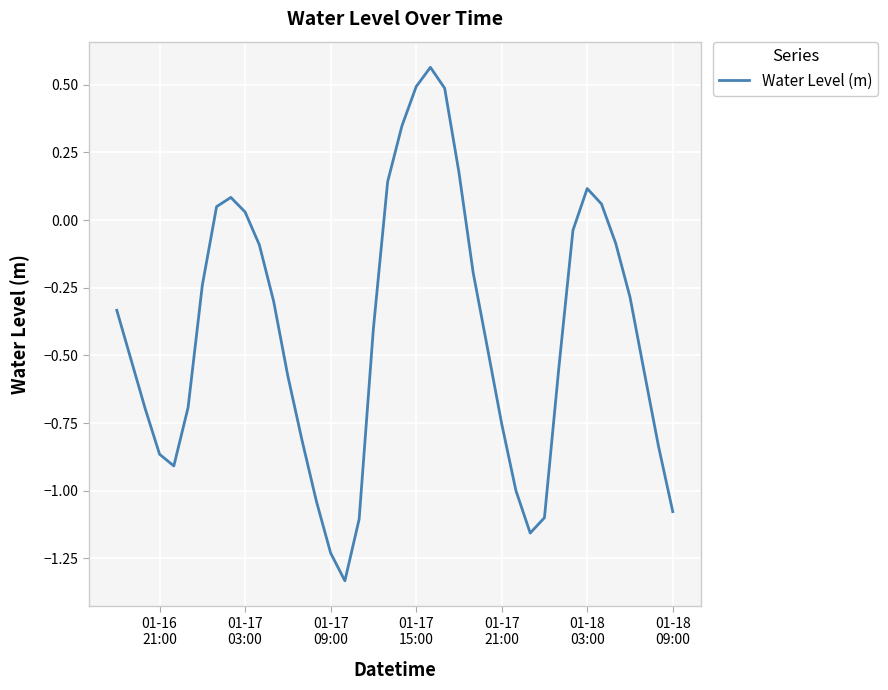

How many lines are shown in the chart?

1